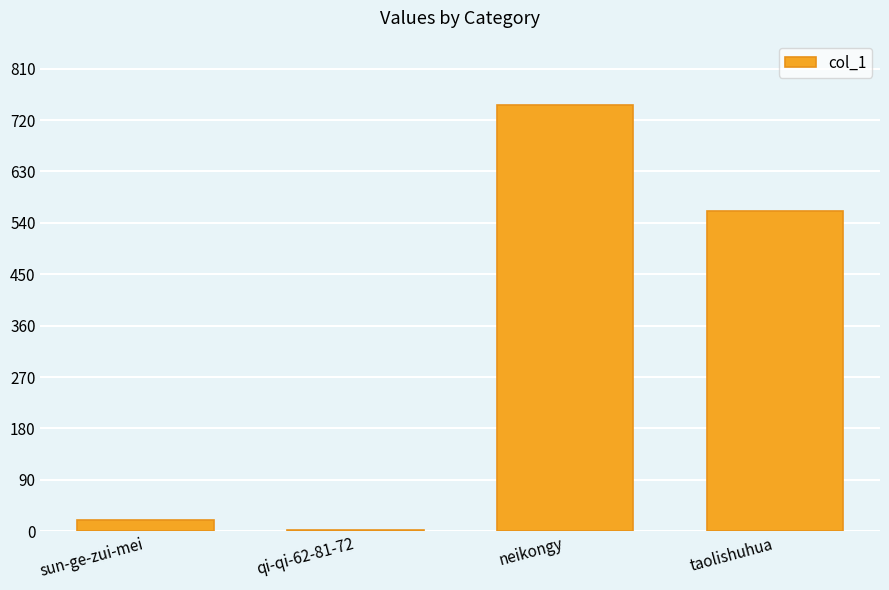

Which label corresponds to the largest value in the chart?

neikongy